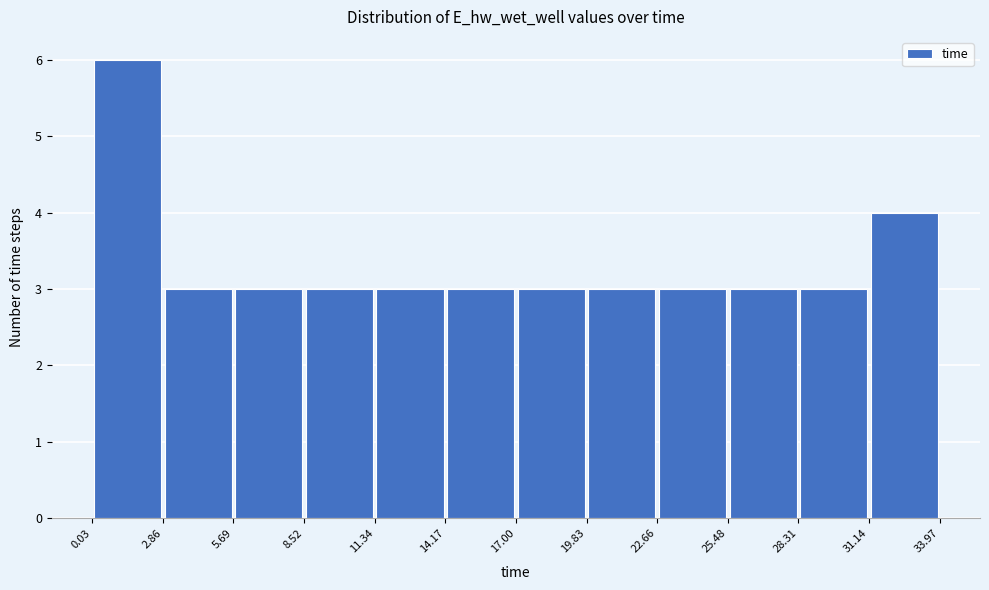

Over which range of the x-axis is the bar tallest?

0.03 to 2.86